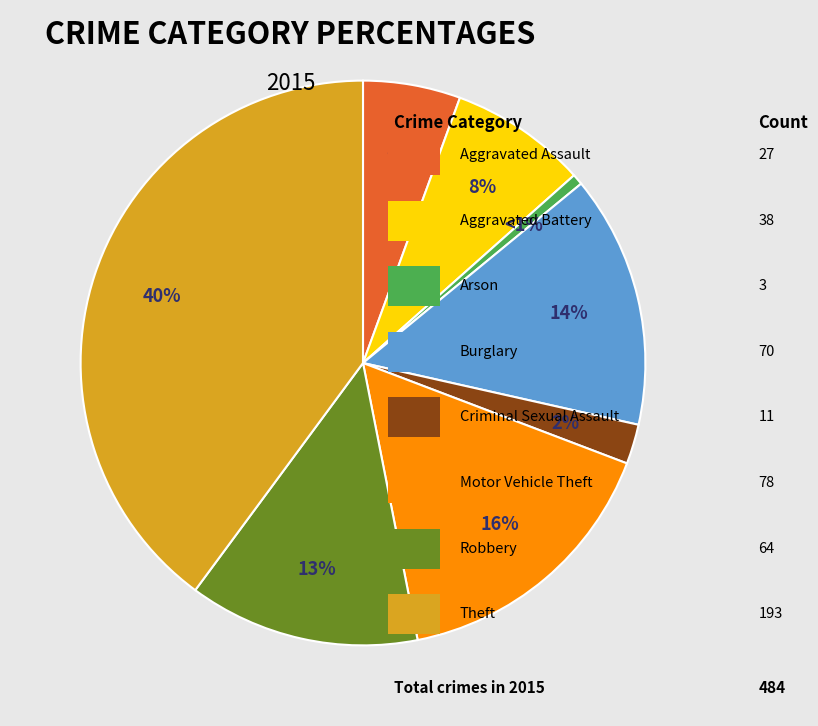

Does any single category account for the majority?

No